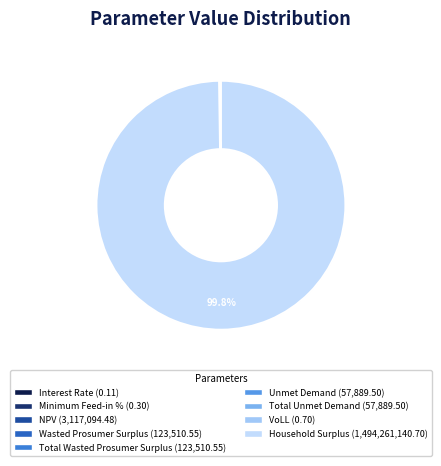

What is the majority slice?

Household Surplus